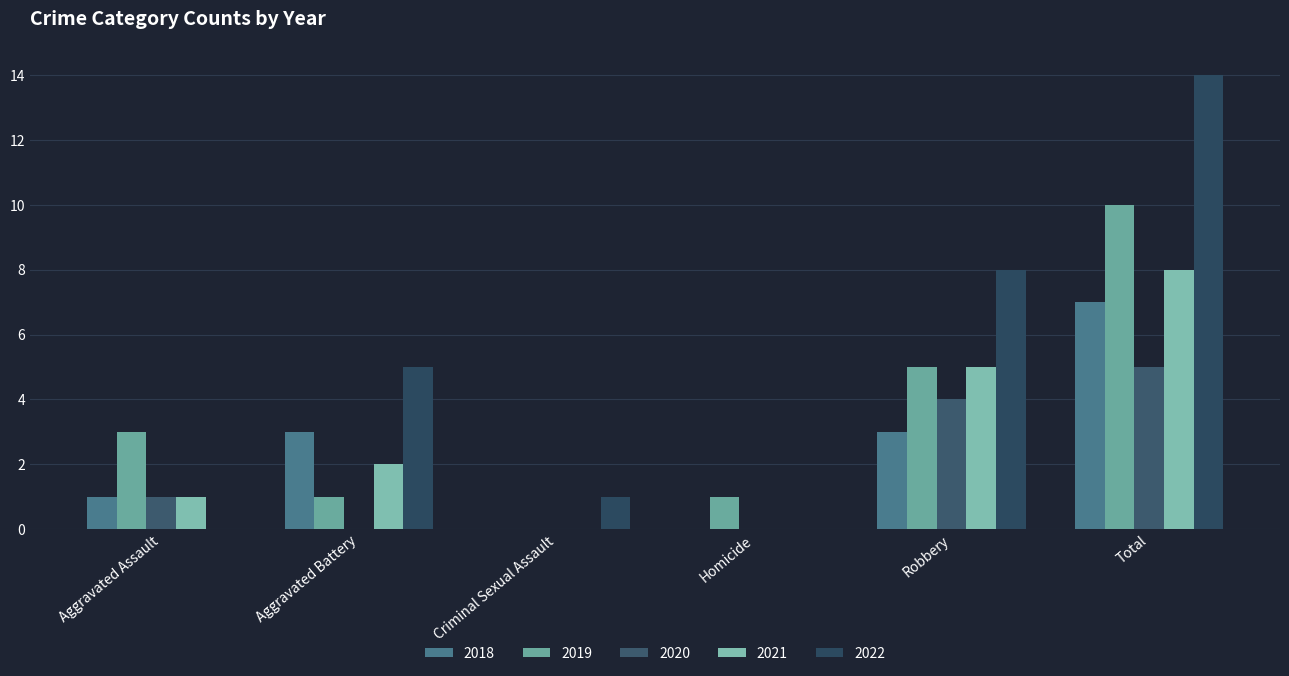

What is the highest value of the 2020 series?

5